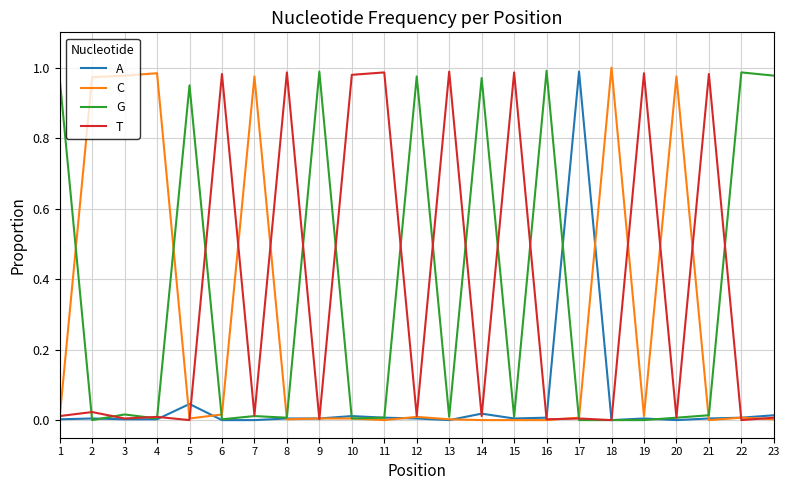

The A series shows 1.0 at 17. True or false?

True